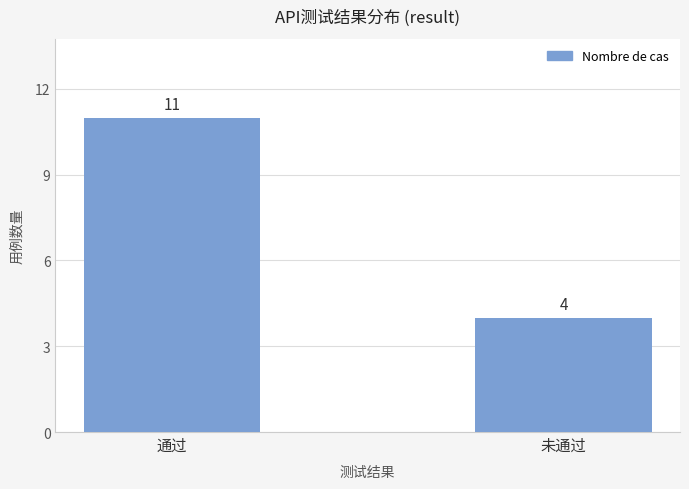

Reading right to left, list all the values displayed in this chart.

4	11